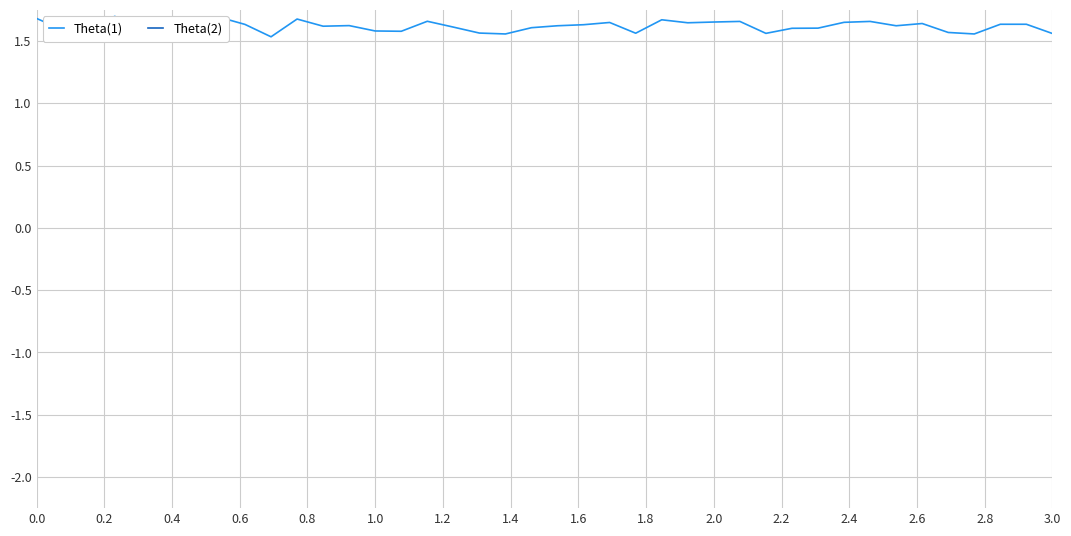

Reading right to left, what are all the values shown in this chart?

Theta(1): 1.6	1.6	1.6	1.6	1.6	1.6	1.6	1.7	1.7	1.6	1.6	1.6	1.7	1.7	1.6	1.7	1.6	1.6	1.6	1.6	1.6	1.6	1.6	1.6	1.7	1.6	1.6	1.6	1.6	1.7	1.5	1.6	1.7	1.6	1.6	1.6	1.7	1.6	1.6	1.7
Theta(2): -6.0	-6.0	-6.0	-6.0	-6.0	-6.0	-6.0	-5.9	-6.0	-6.0	-6.0	-6.0	-5.9	-5.9	-6.0	-6.0	-5.9	-6.0	-6.0	-6.0	-6.0	-6.0	-6.0	-6.0	-6.0	-6.0	-6.0	-6.0	-6.0	-6.0	-6.0	-6.0	-6.0	-6.0	-6.0	-6.0	-6.0	-6.0	-5.9	-5.9